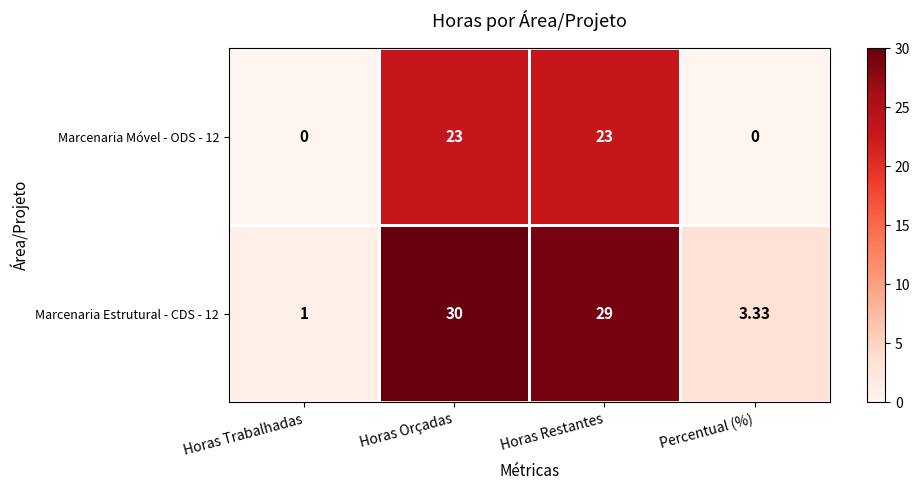

What is the difference between the highest and lowest values at Horas Restantes?

6.0